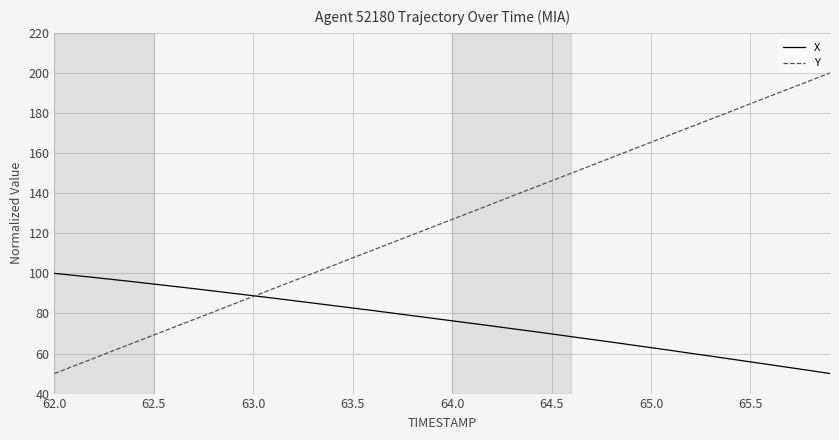

What are all the series names shown in the legend?

X, Y